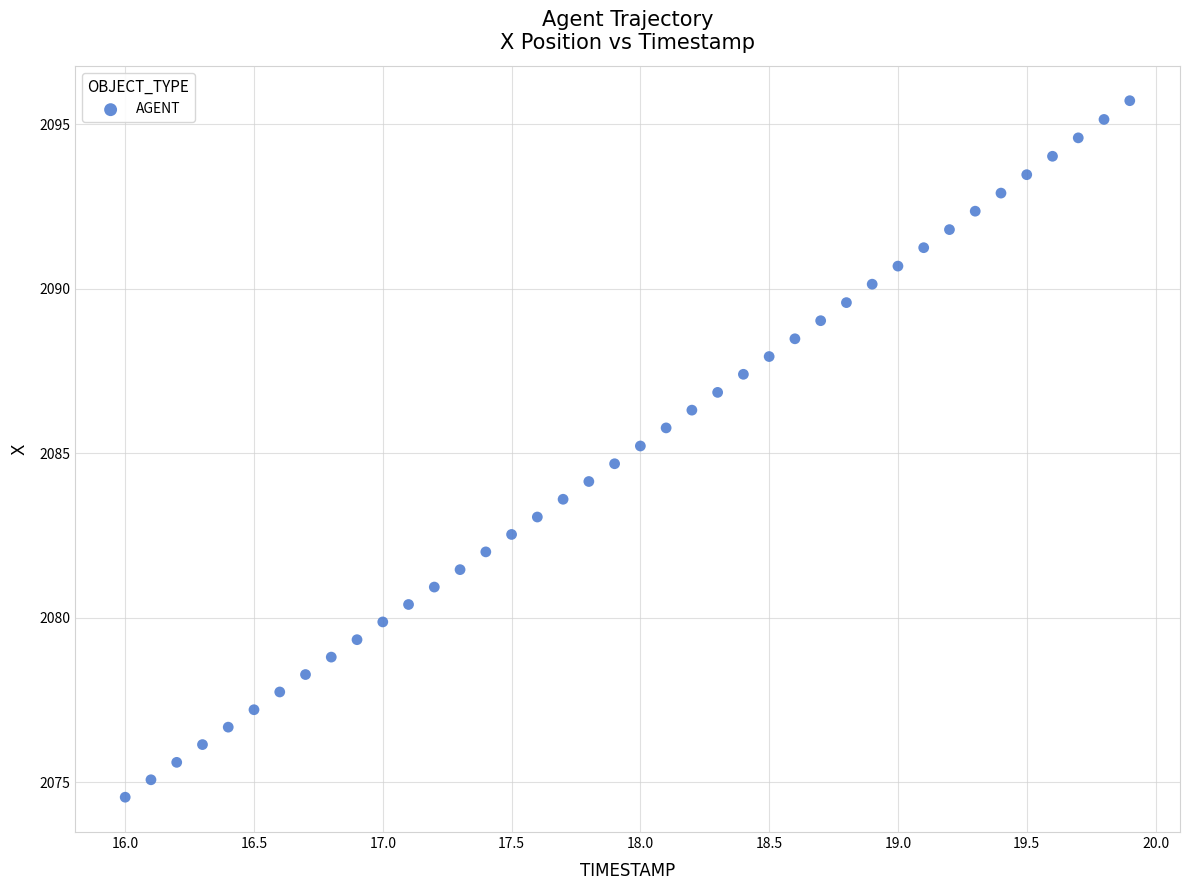

What is the range of X values (max minus min)?

3.9